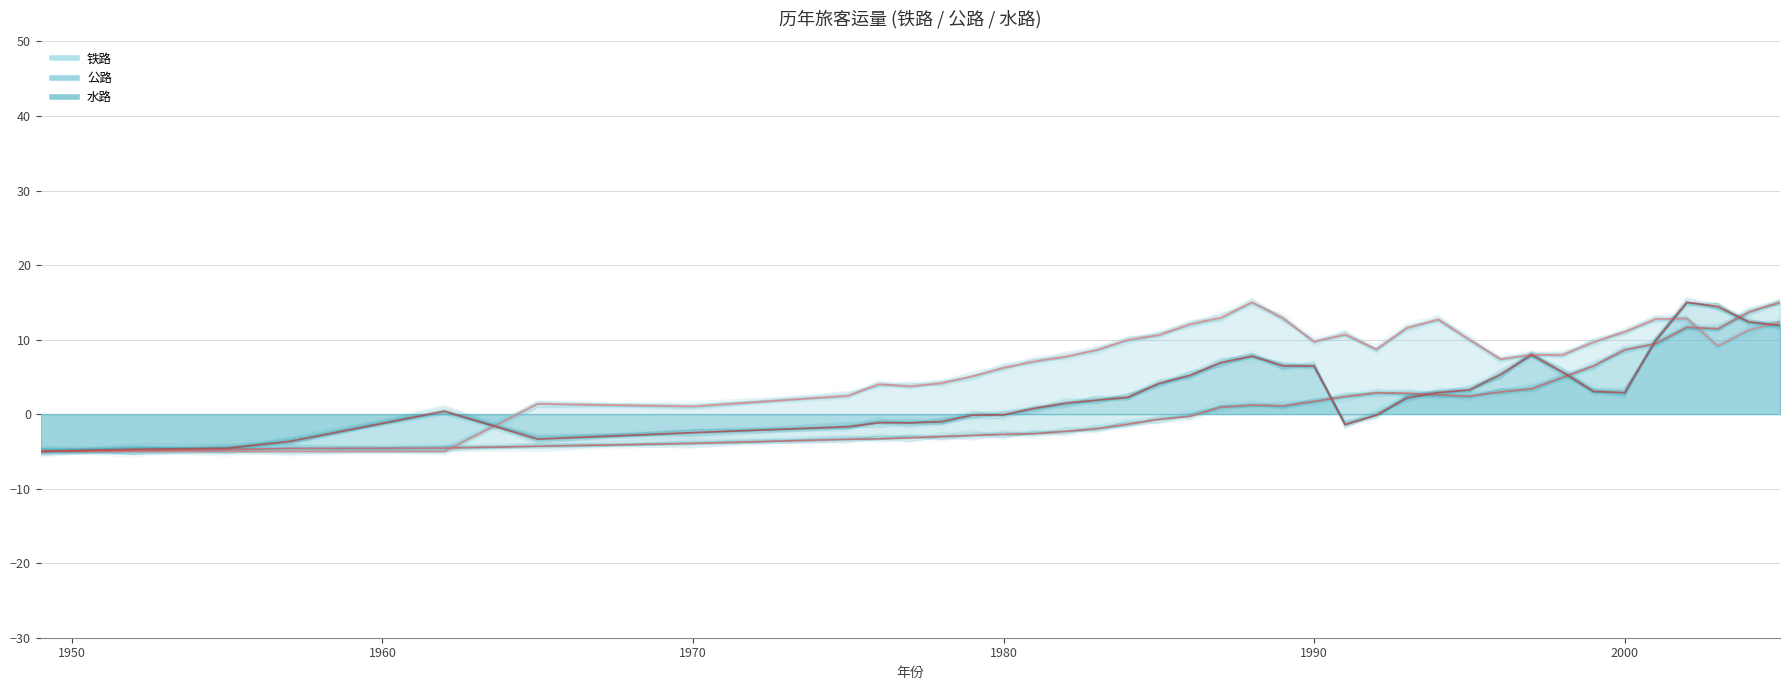

Which series has the largest range (max minus min)?

公路 (趋势)